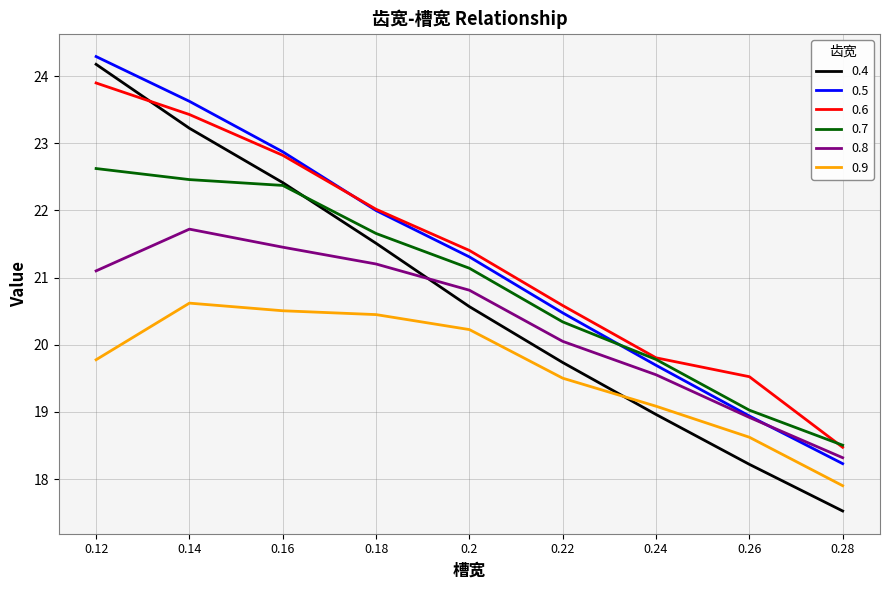

What is the maximum value shown in the chart?

24.3